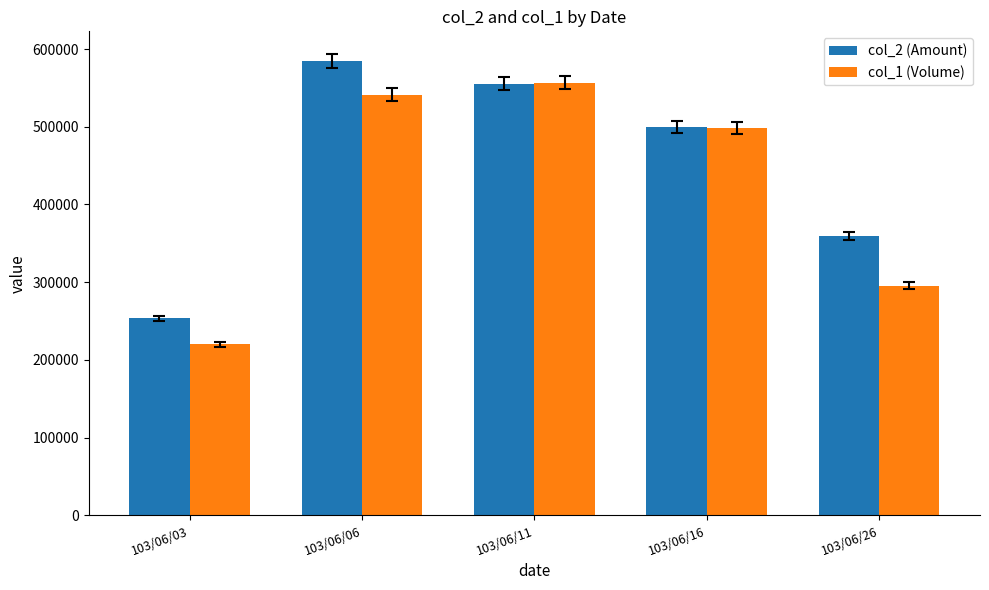

At which label does col_1 (Volume) reach its minimum?

103/06/03